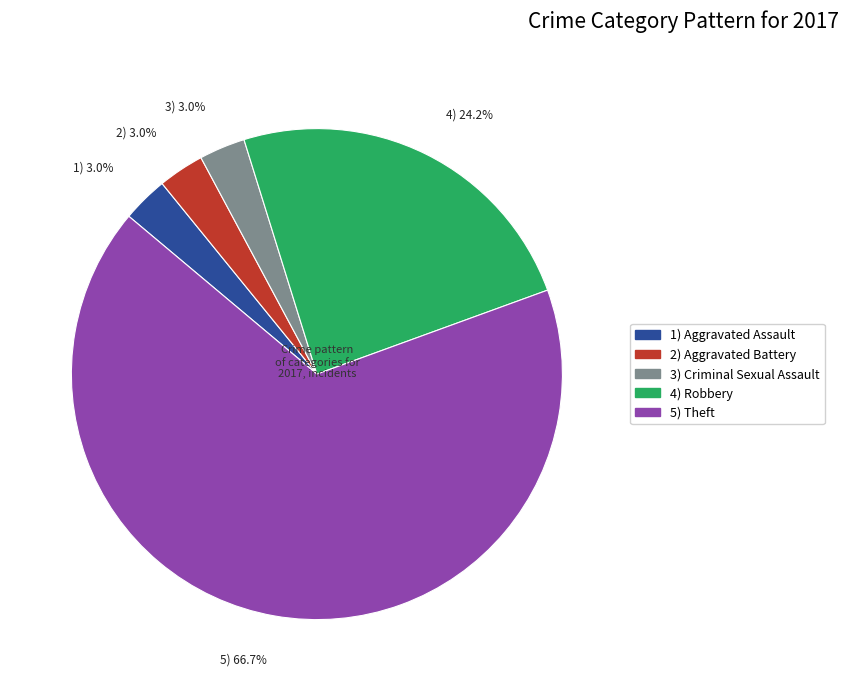

Is there any slice that represents more than half of the pie?

Yes